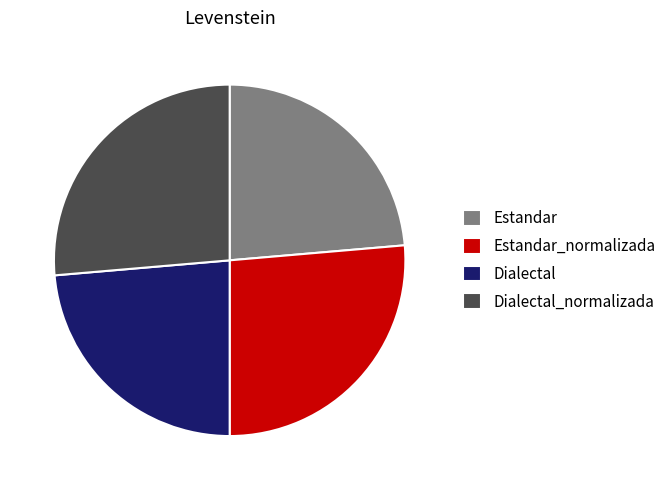

Combined, do Estandar_normalizada and Dialectal_normalizada account for over 50%?

Yes